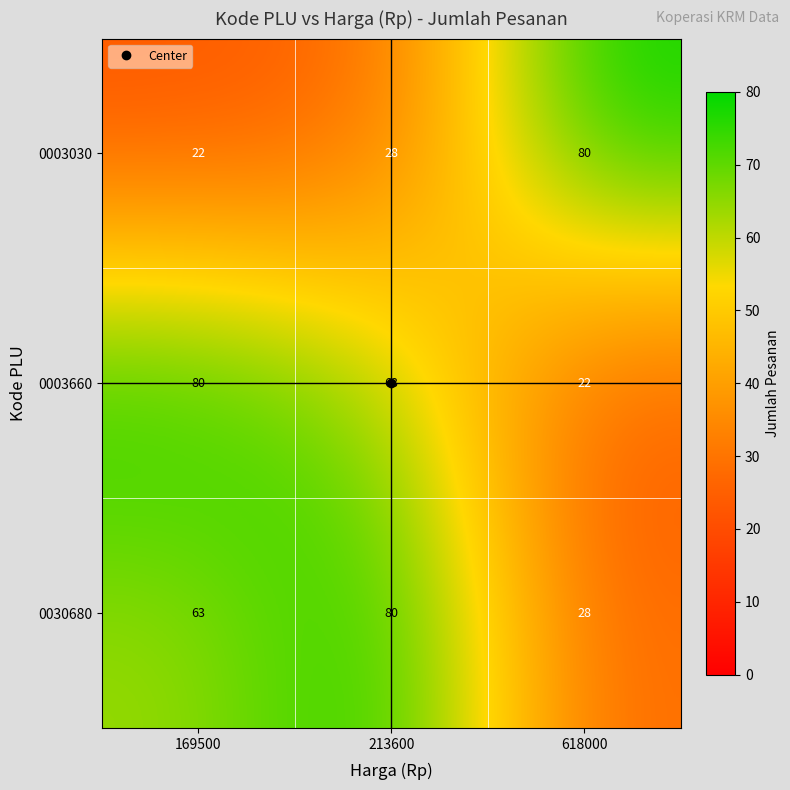

True or false: 0030680 has a value of 80 at 213600.

True